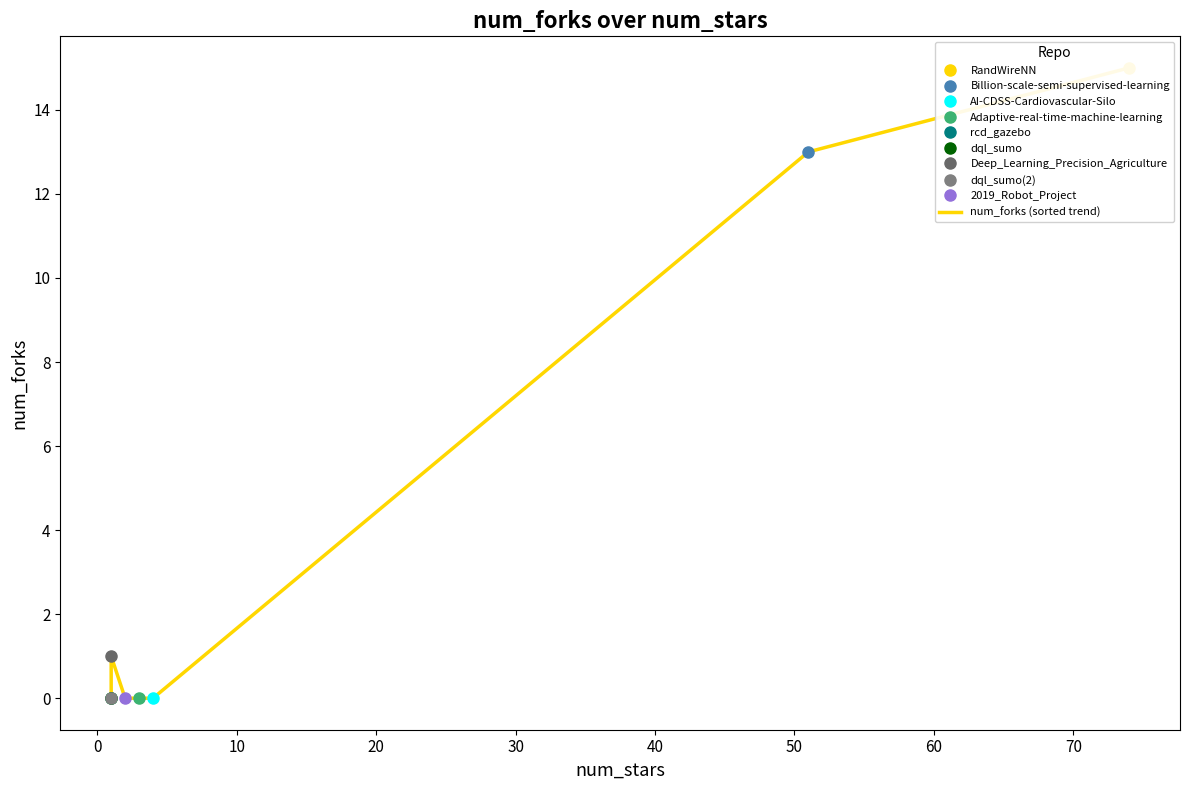

True or false: the data shows -8 at 10.

False